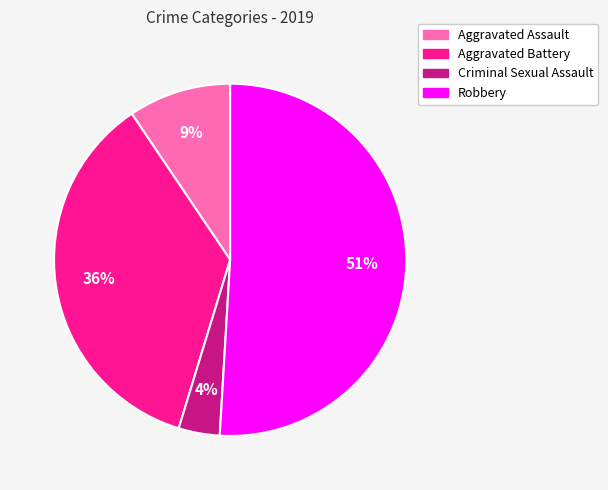

Does any single category account for the majority?

Yes